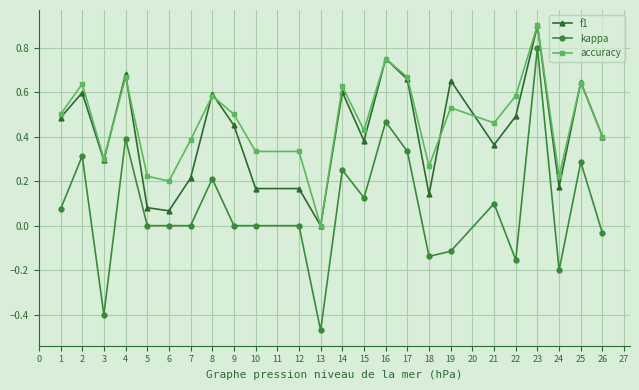

Rank the series at 10 from highest to lowest value.

accuracy, f1, kappa